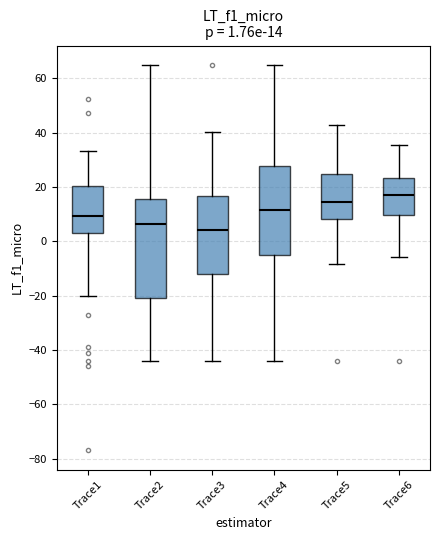

Which box has the highest median line?

Trace6